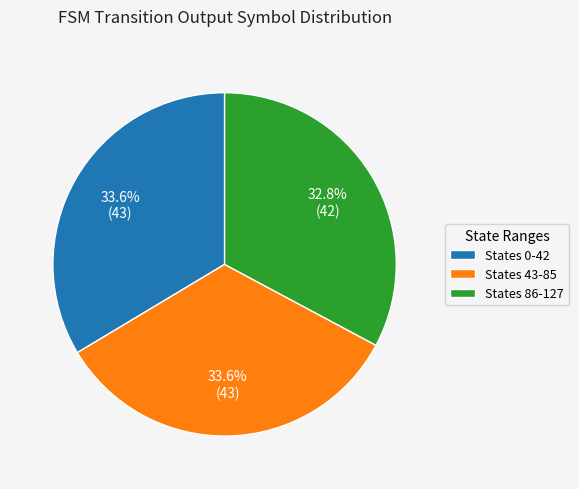

What is the total percentage of States 43-85 and States 86-127?

66.4%